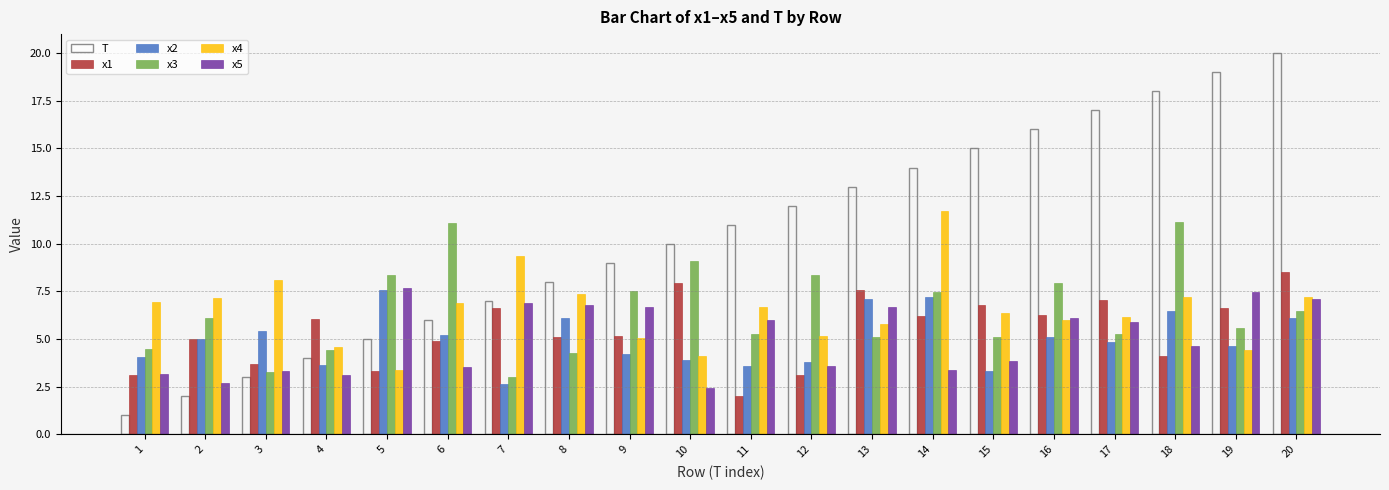

How many data points does each series have?

20